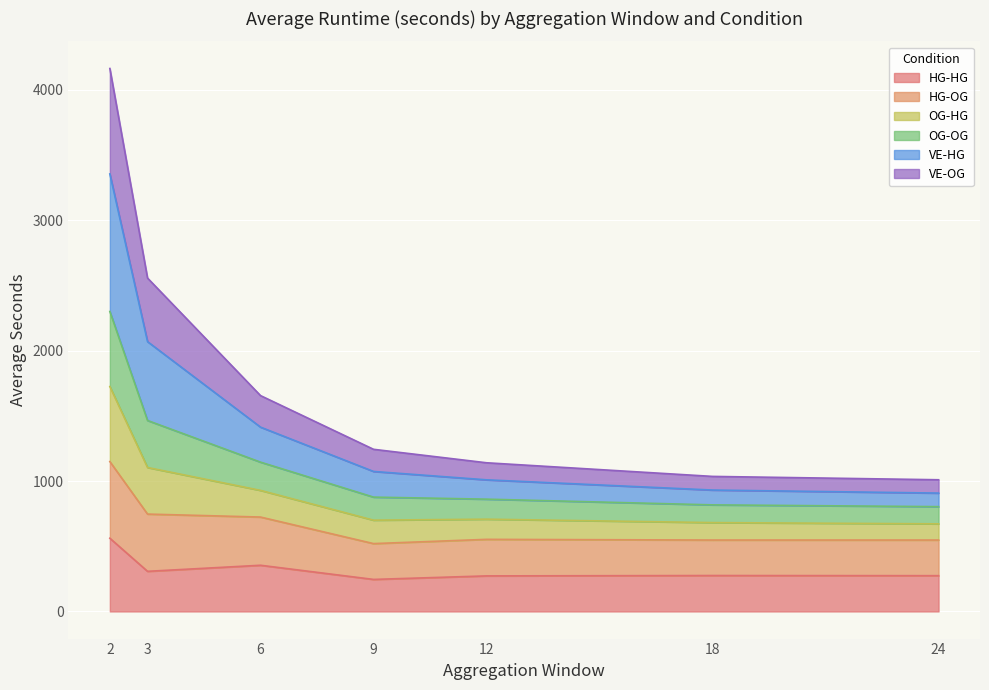

What is the lowest value of the HG-HG series?

245.5